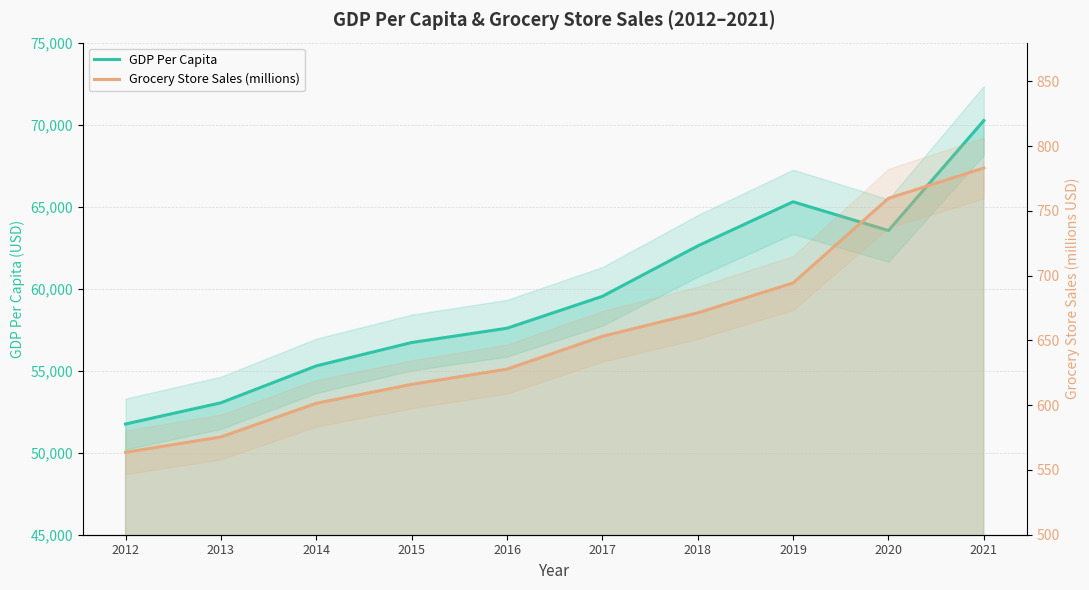

Which series changed the most between 2016 and 2020?

GDP Per Capita